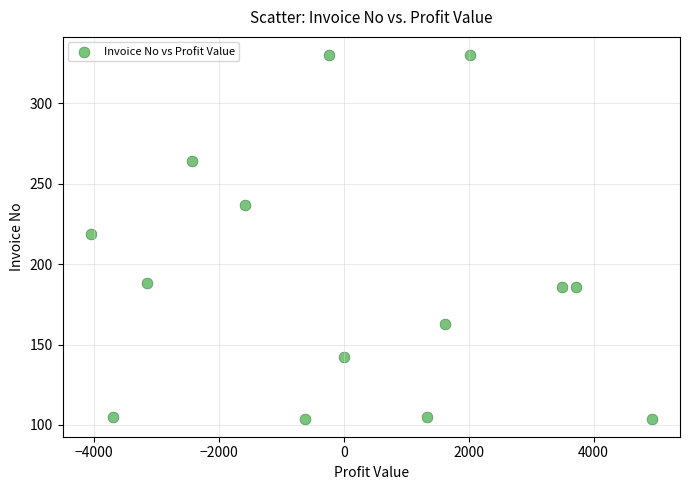

What is the range of Y values (max minus min)?

226